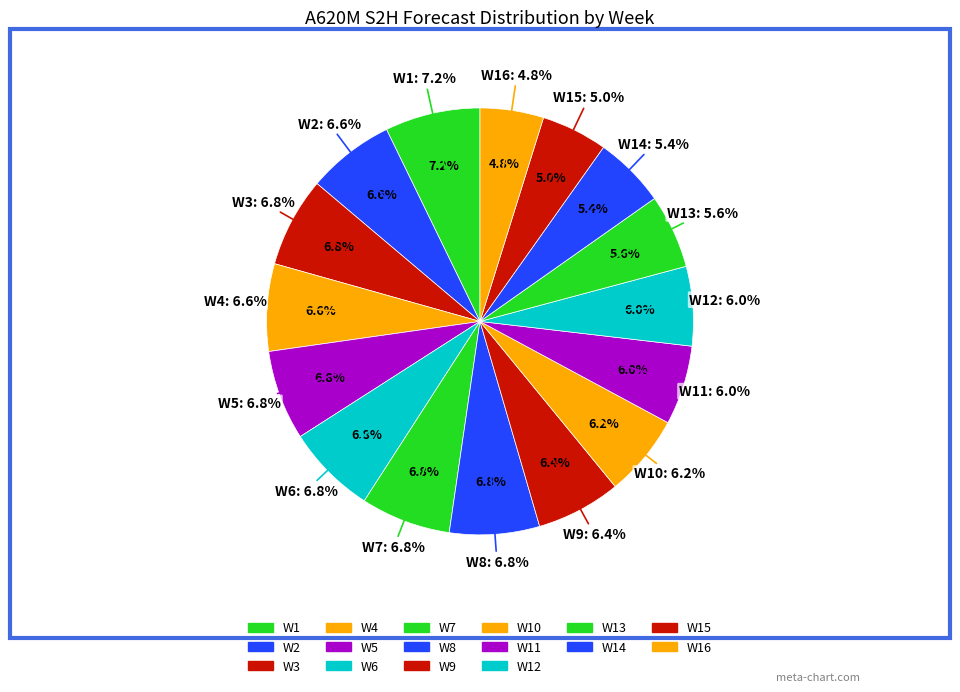

Combined, what portion of the pie is W11 and W16?

10.8%